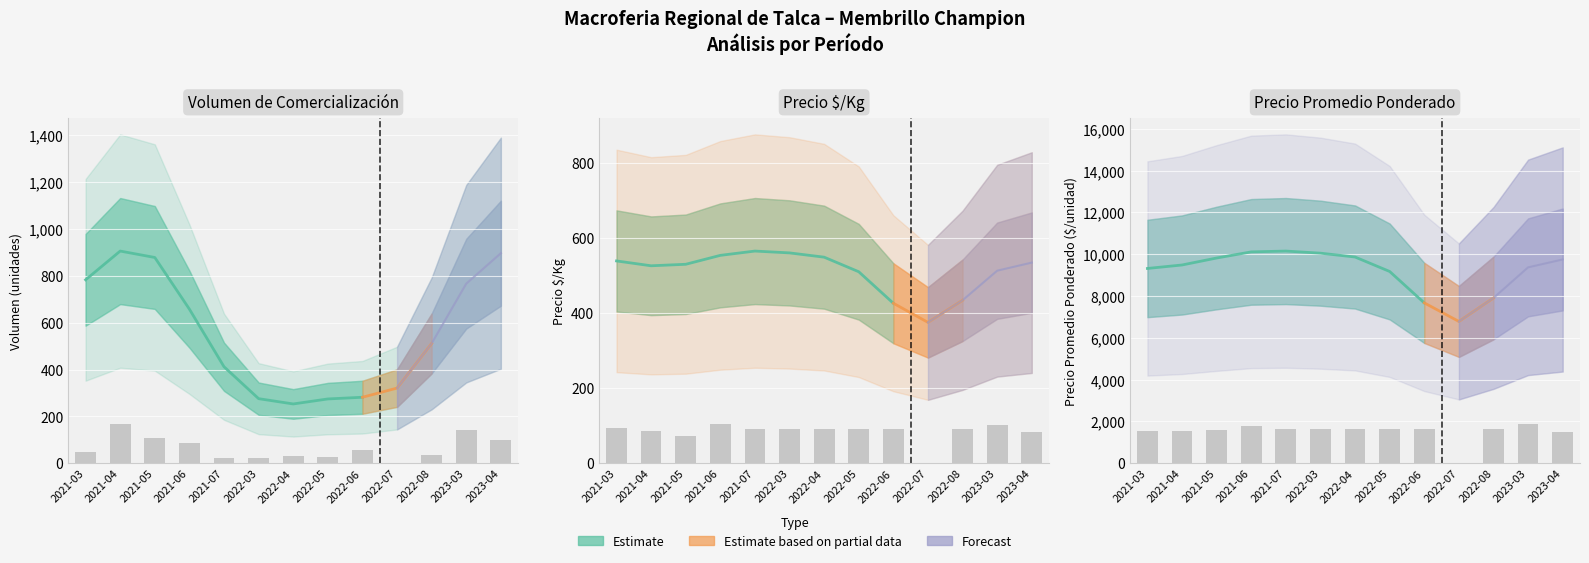

At which category is the sum across all series the highest?

2023-03